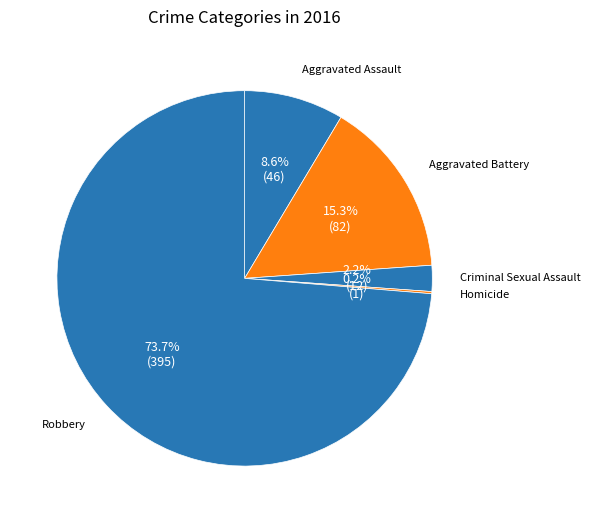

Between Aggravated Assault and Aggravated Battery, which is larger?

Aggravated Battery